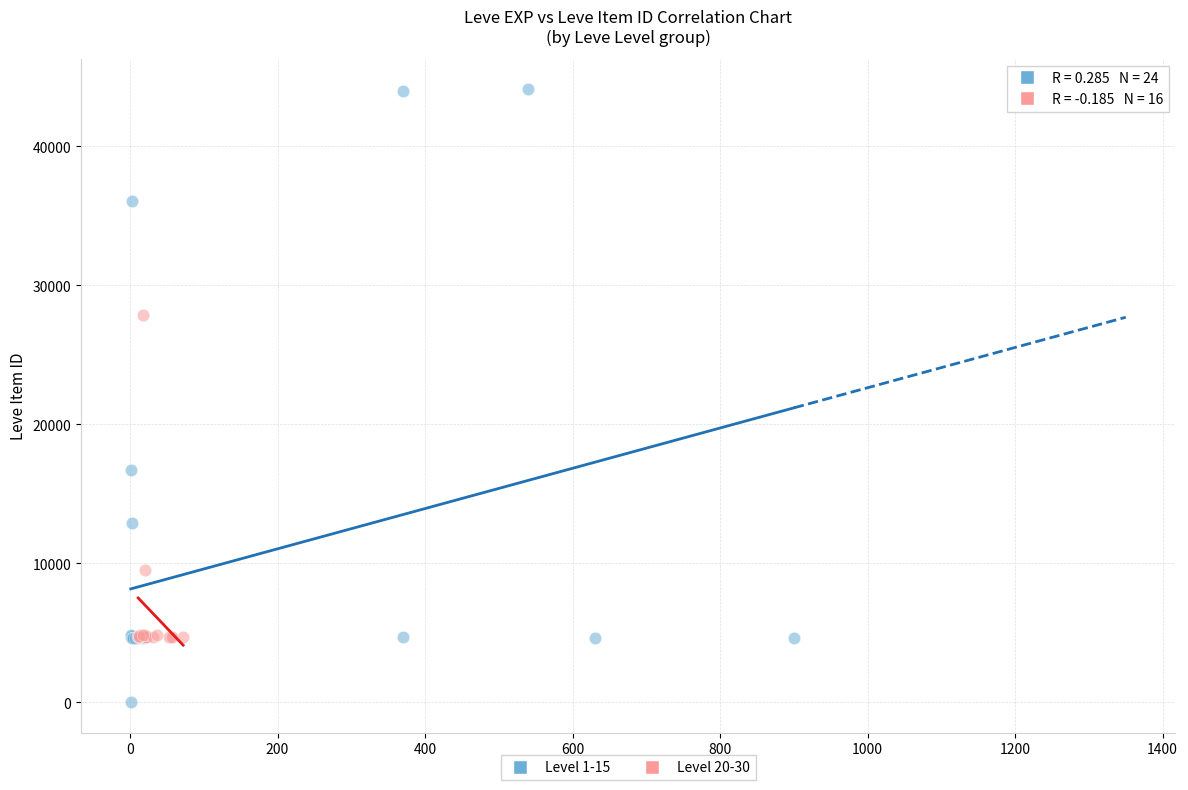

Which series reaches the maximum Y coordinate?

Level 1-15